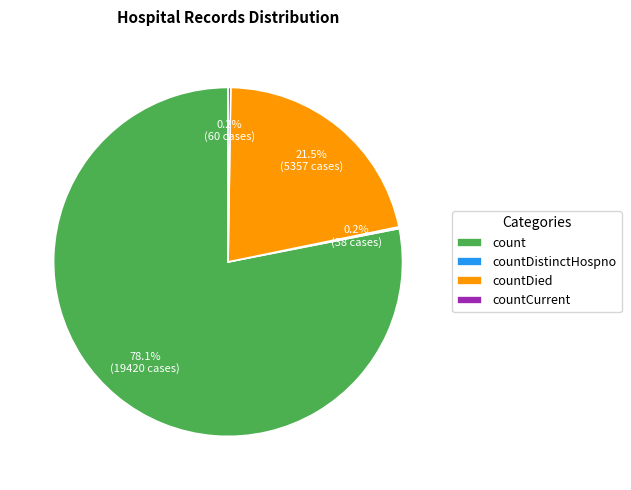

What is the total percentage of count and countDied?

99.6%